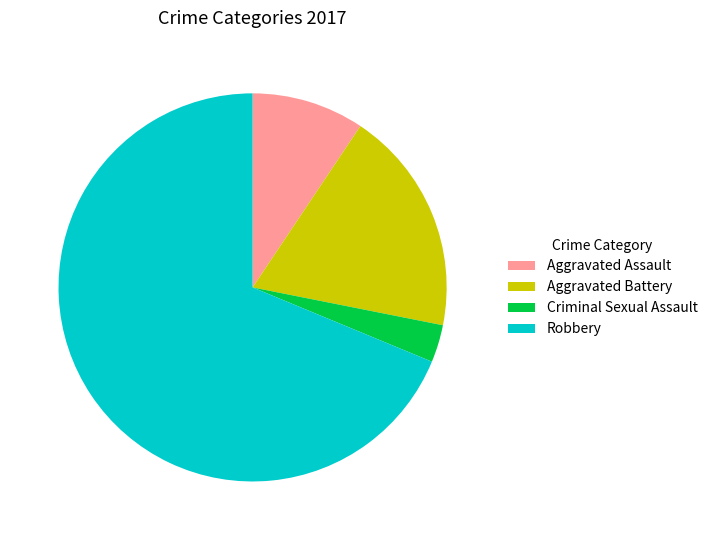

Which slice represents more than half of the pie?

Robbery